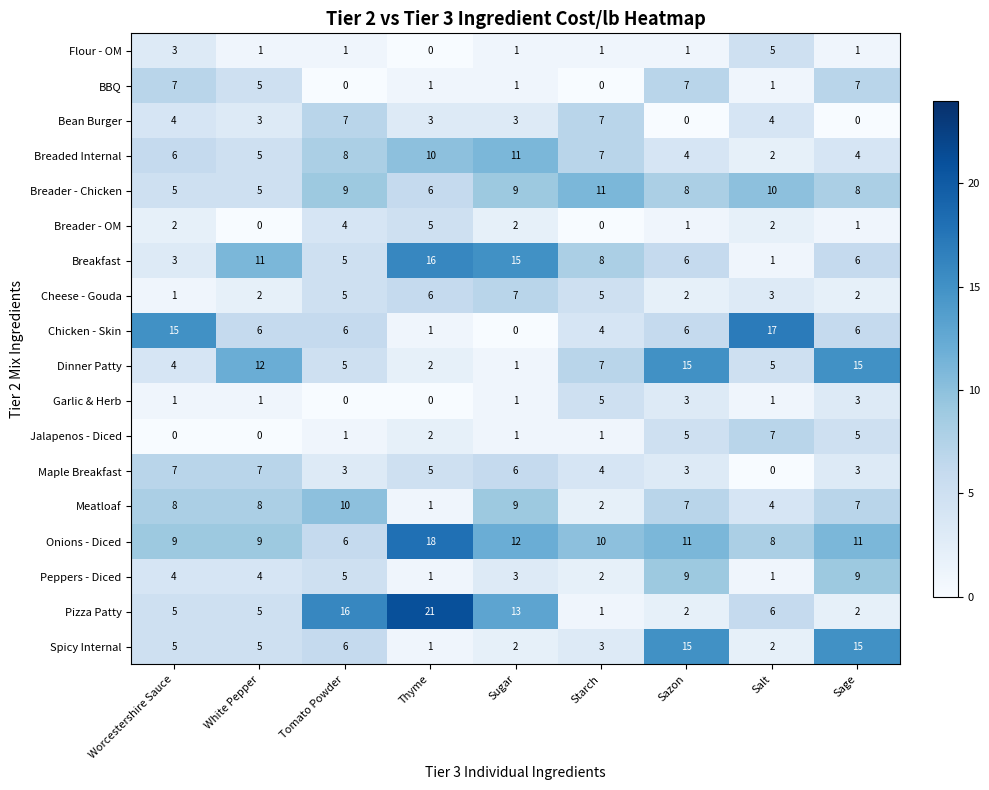

The Breaded Internal series shows 2 at Sazon. True or false?

False